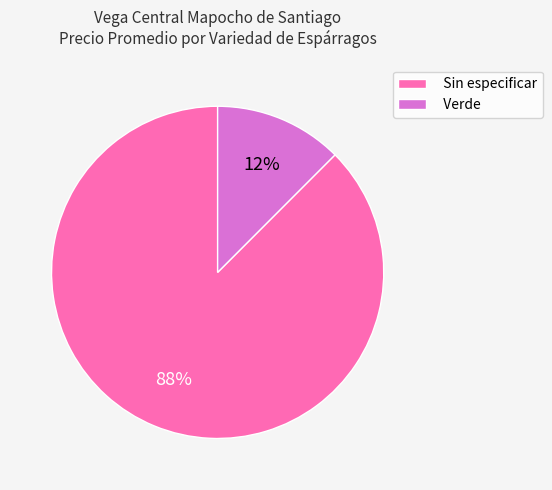

Rank the categories by value from highest to lowest.

Sin especificar, Verde